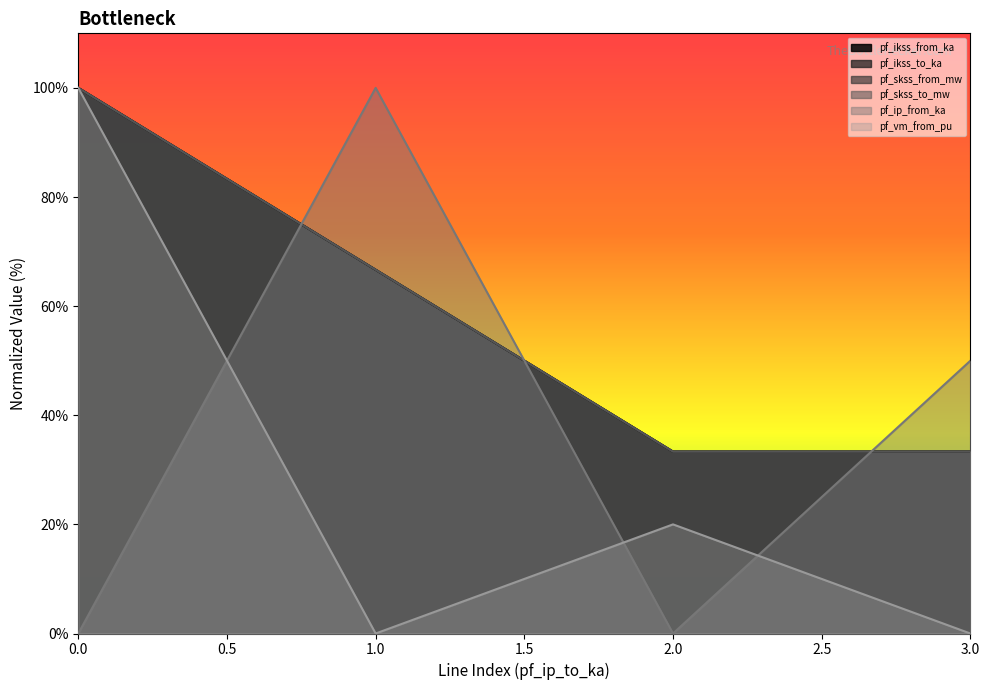

Which series changed the most between 0.0 and 2.0?

pf_vm_from_pu